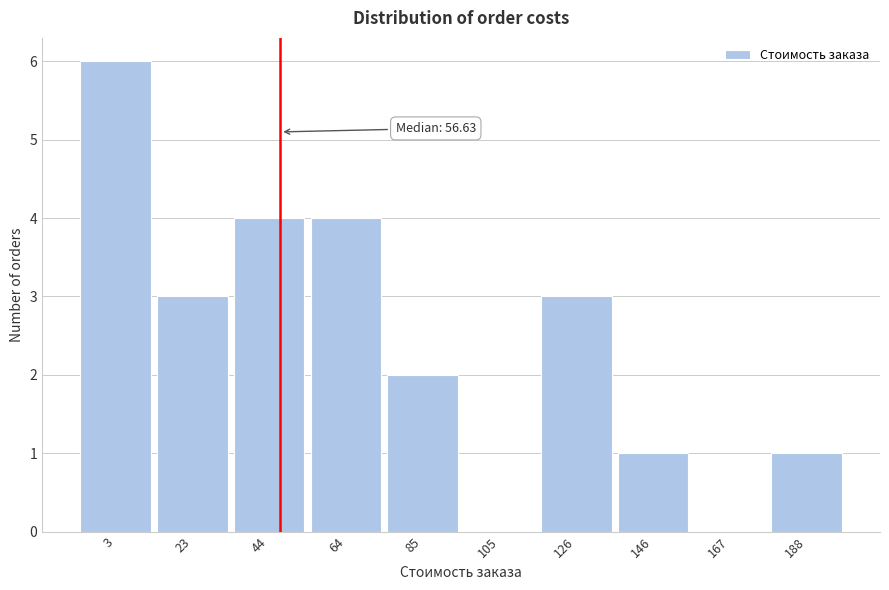

Reading left to right, transcribe all the data shown in this chart.

3=6	23=3	44=4	64=4	85=2	105=0	126=3	146=1	167=0	188=1